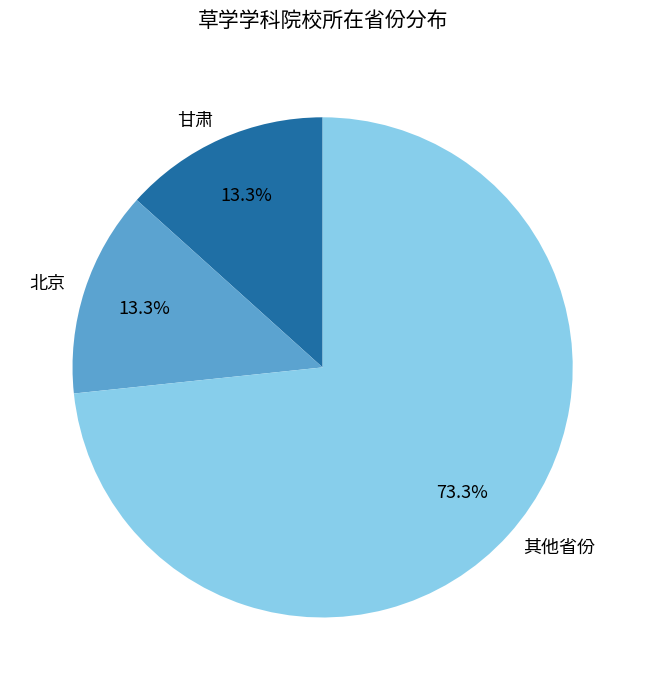

Approximately how many times larger is the value at 其他省份 compared to 甘肃?

5.5